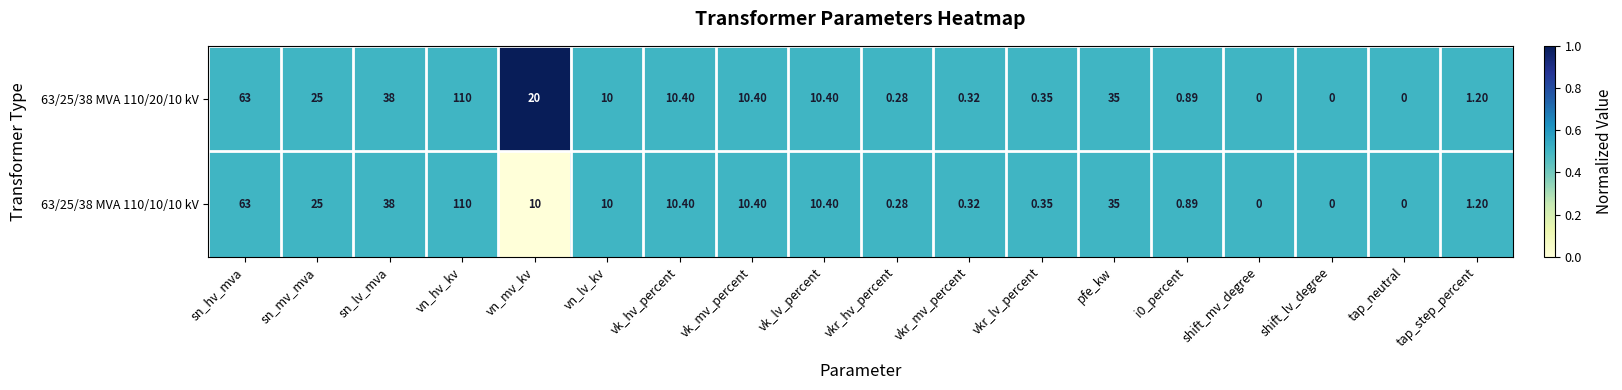

Is the value of 63/25/38 MVA 110/10/10 kV at vkr_lv_percent greater than the value of 63/25/38 MVA 110/20/10 kV at vkr_mv_percent?

Yes